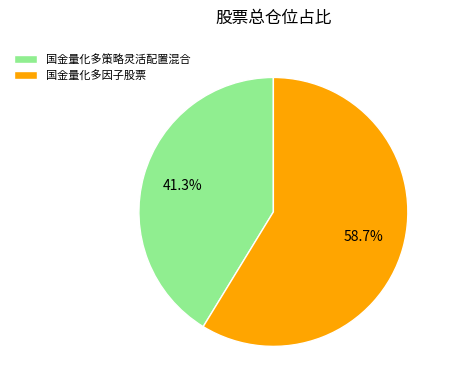

The 国金量化多策略灵活配置混合 slice represents 41% of the pie. True or false?

True